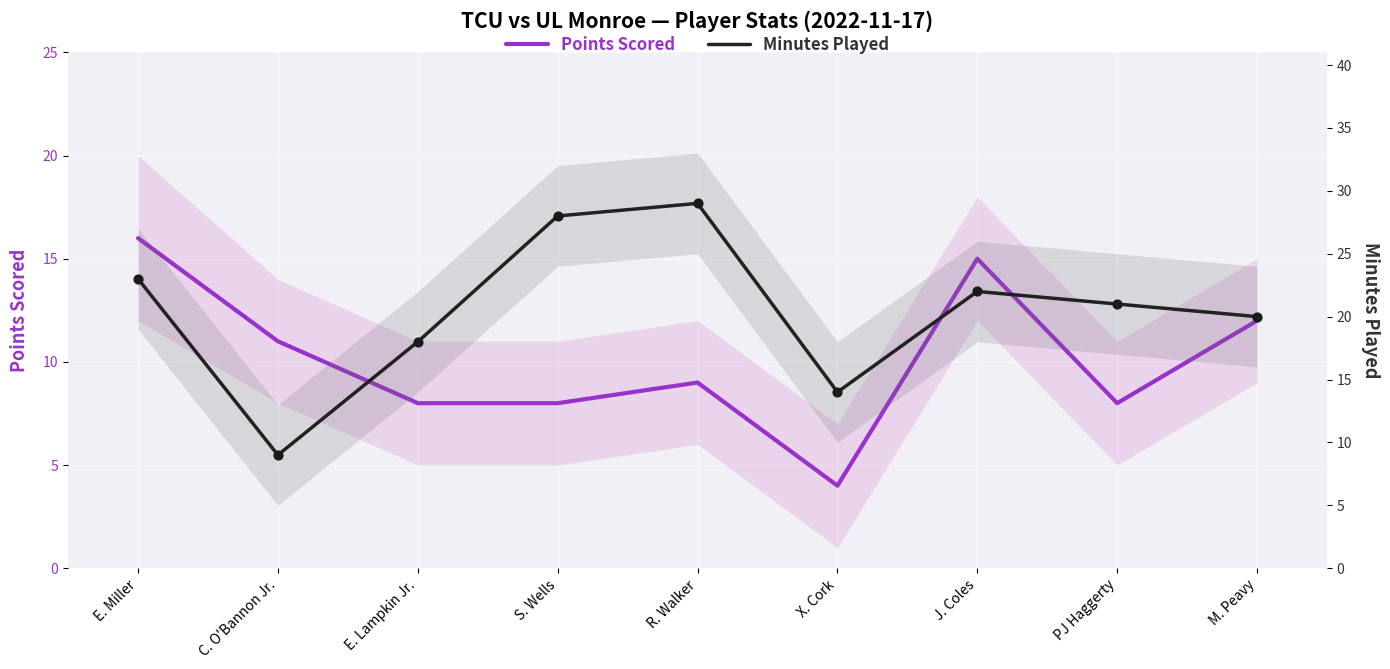

Which series contains the lowest Y value?

Points Scored